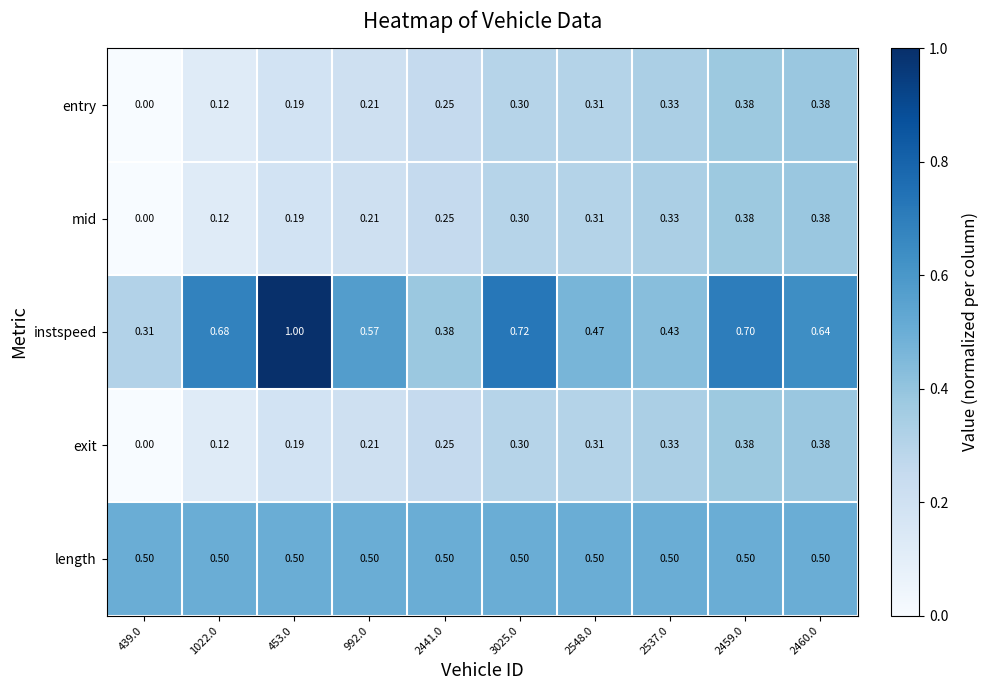

Which series has the largest total across all categories?

instspeed